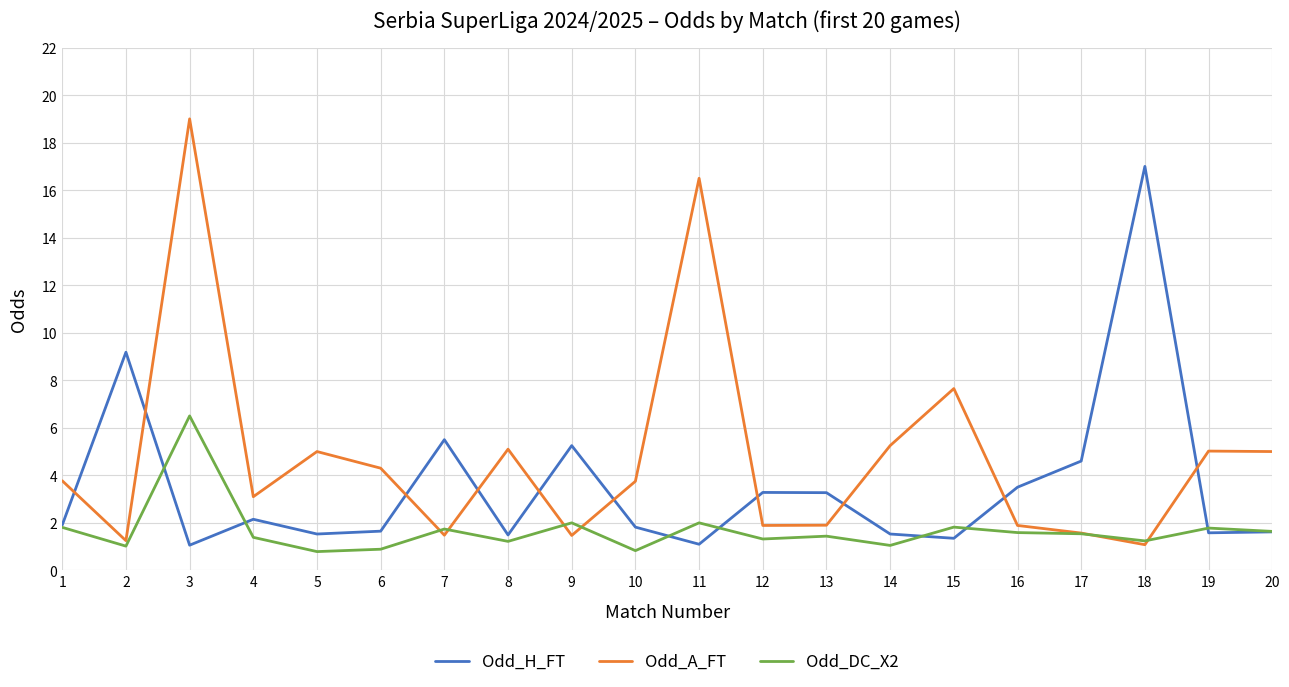

Count the number of categories in the chart.

20